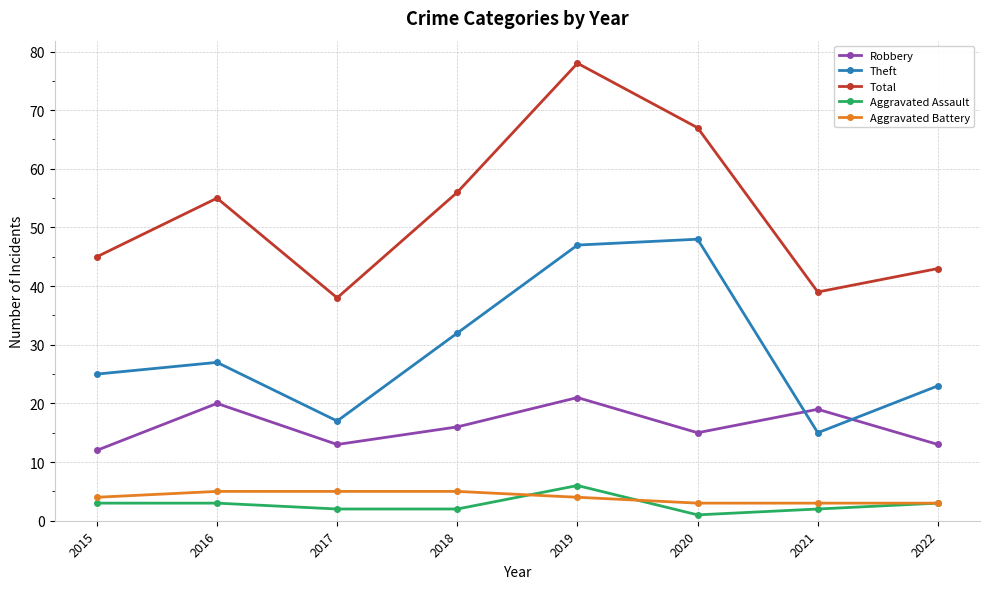

At which category is the sum across all series the highest?

2019